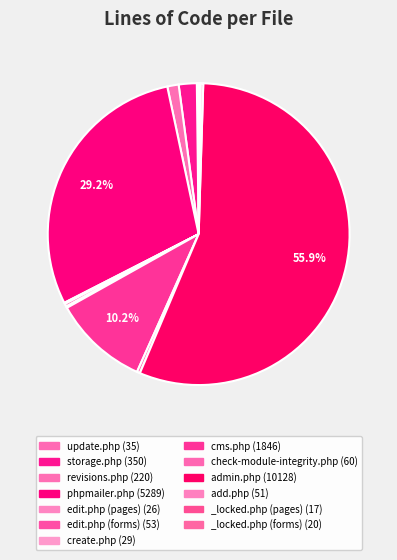

Is it true that storage.php is 2% of the pie?

True